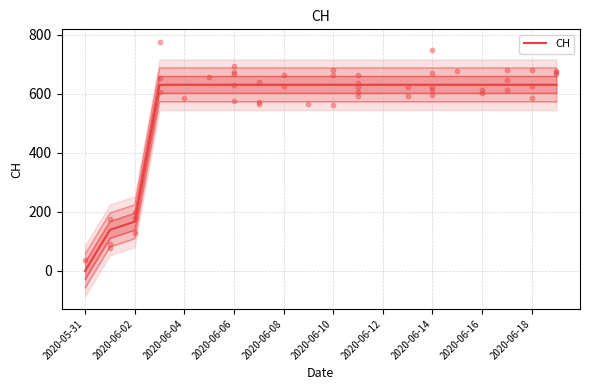

What is the ratio of the value at 2020-06-14 to the value at 2020-06-02?

4.5